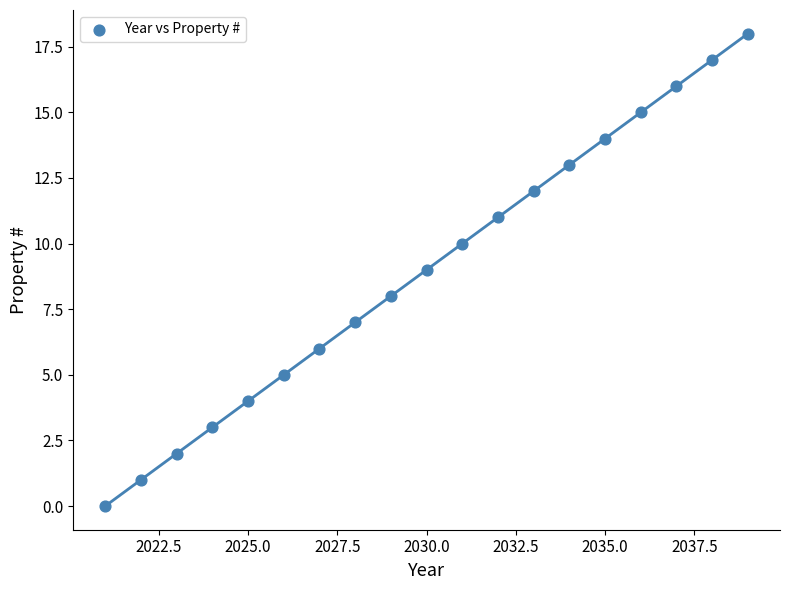

What is the range of Y values (max minus min)?

18